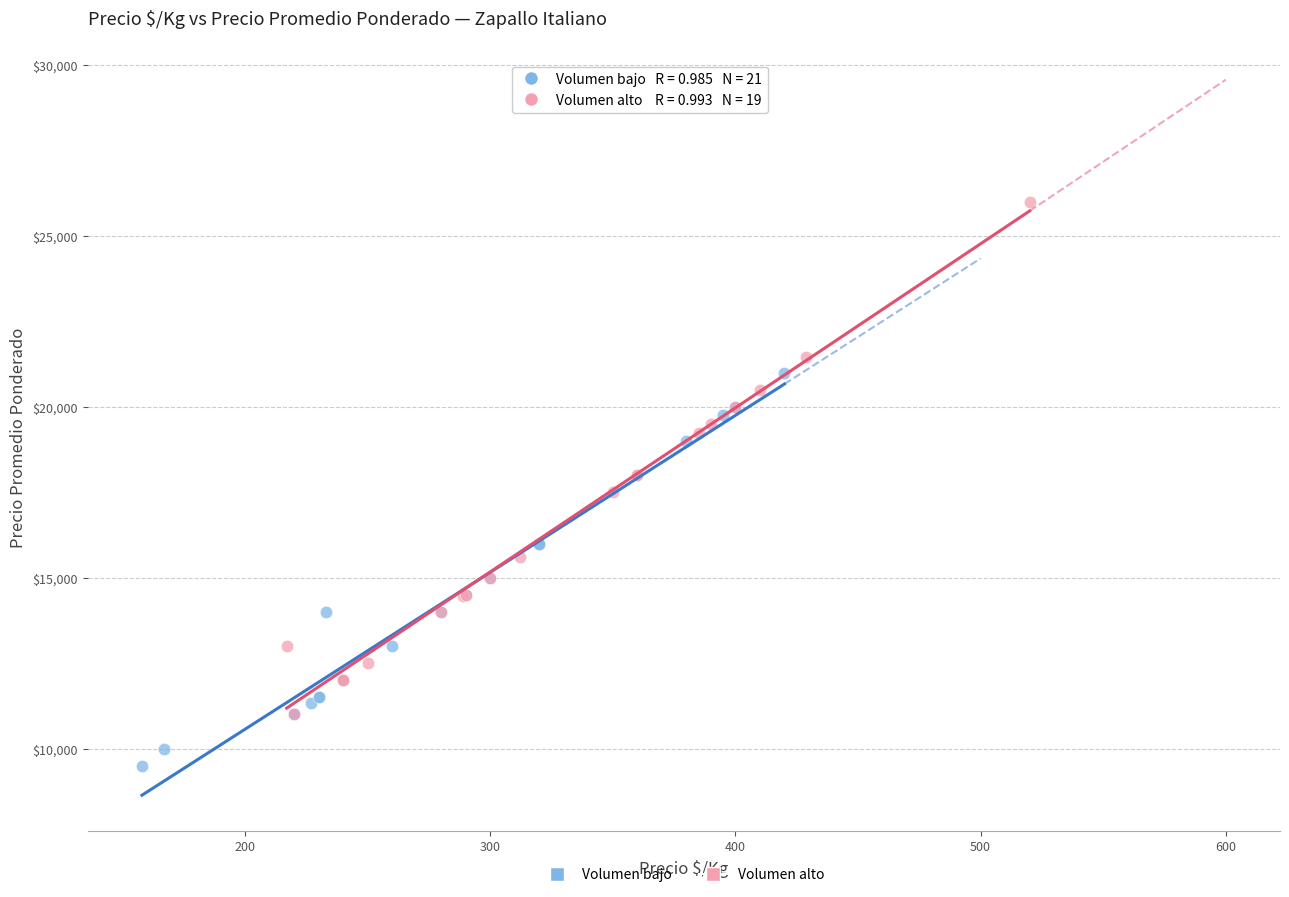

What are all the series names shown in the legend?

Volumen bajo, Volumen alto